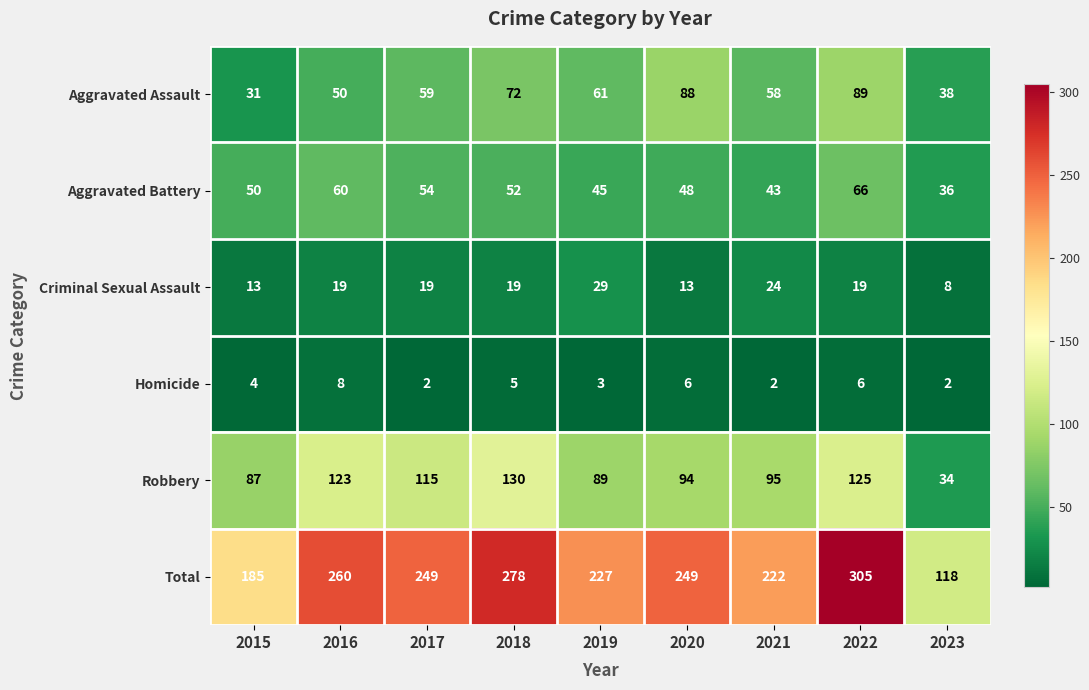

What is the sum of the Homicide values at 2020 and 2023?

8